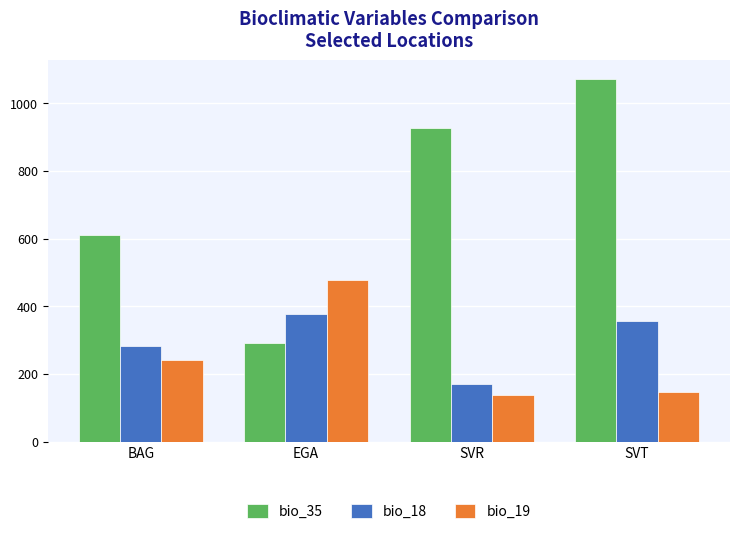

What is the difference between the bio_18 values at BAG and SVR?

111